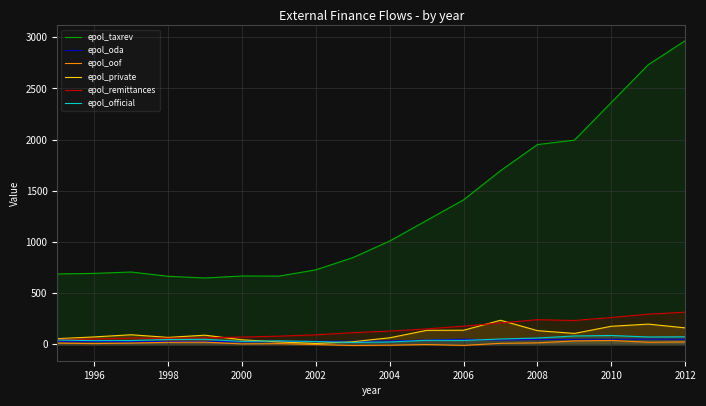

What is the highest value of the epol_official series?

85.7